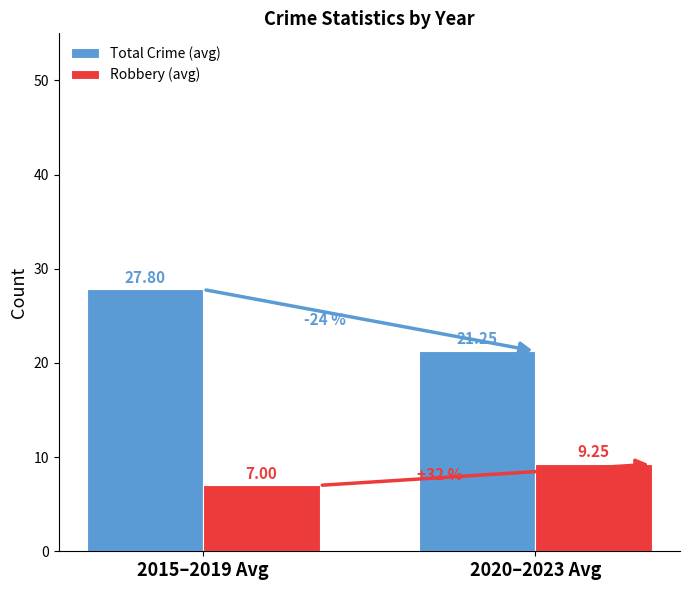

At which category is the sum across all series the highest?

2015–2019 Avg